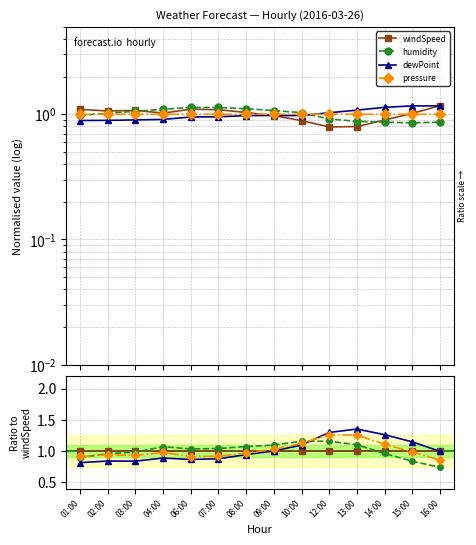

Reading left to right, extract all data points from this chart.

windSpeed: 01:00=1.0	02:00=1.0	03:00=1.0	04:00=1.0	06:00=1.0	07:00=1.0	08:00=1.0	09:00=1.0	10:00=1.0	12:00=1.0	13:00=1.0	14:00=1.0	15:00=1.0	16:00=1.0
humidity: 01:00=0.9	02:00=1.0	03:00=1.0	04:00=1.1	06:00=1.0	07:00=1.0	08:00=1.1	09:00=1.1	10:00=1.2	12:00=1.2	13:00=1.1	14:00=1.0	15:00=0.8	16:00=0.7
dewPoint: 01:00=0.8	02:00=0.8	03:00=0.8	04:00=0.9	06:00=0.9	07:00=0.9	08:00=0.9	09:00=1.0	10:00=1.1	12:00=1.3	13:00=1.4	14:00=1.3	15:00=1.1	16:00=1.0
pressure: 01:00=0.9	02:00=0.9	03:00=0.9	04:00=1.0	06:00=0.9	07:00=0.9	08:00=1.0	09:00=1.0	10:00=1.1	12:00=1.3	13:00=1.3	14:00=1.1	15:00=1.0	16:00=0.9